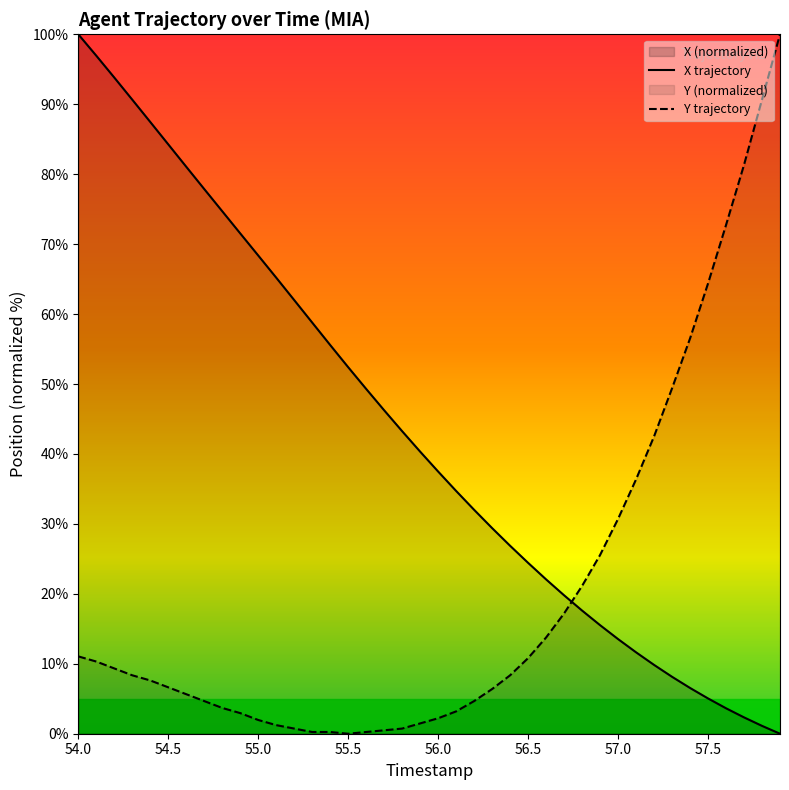

The Y series shows 37.0 at 57.4. True or false?

False